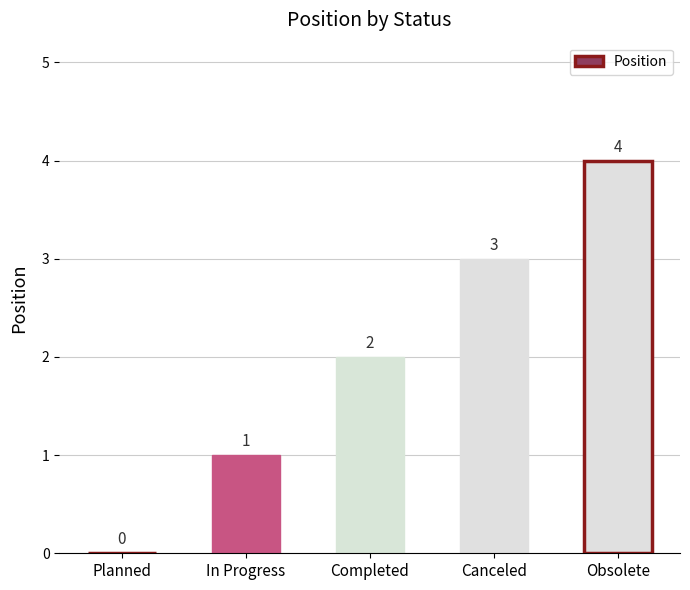

What is the greatest value displayed?

4